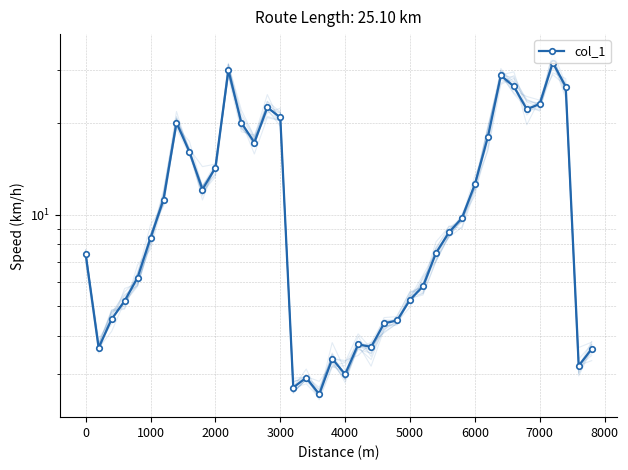

Is this an area chart (filled region under the line)?

No